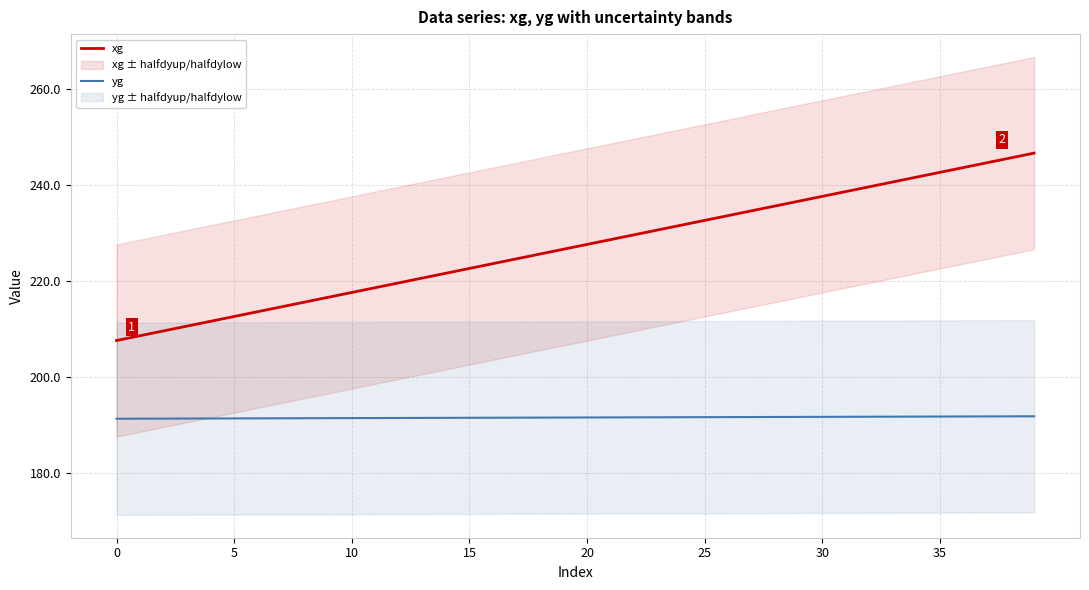

What are all the series names shown in the legend?

xg, yg